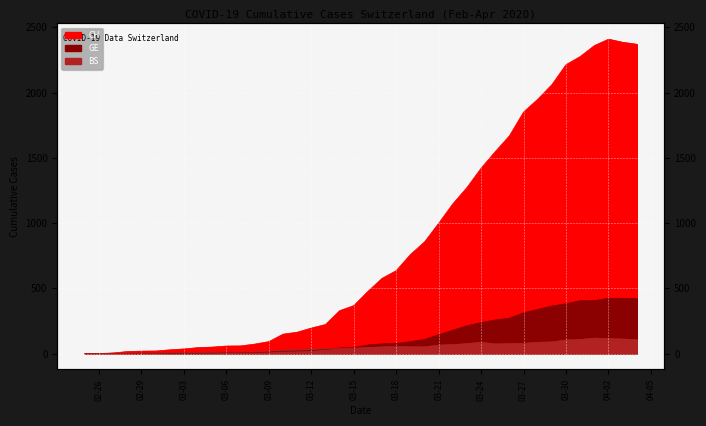

Which category has the lowest value in the GE series?

2020-02-25